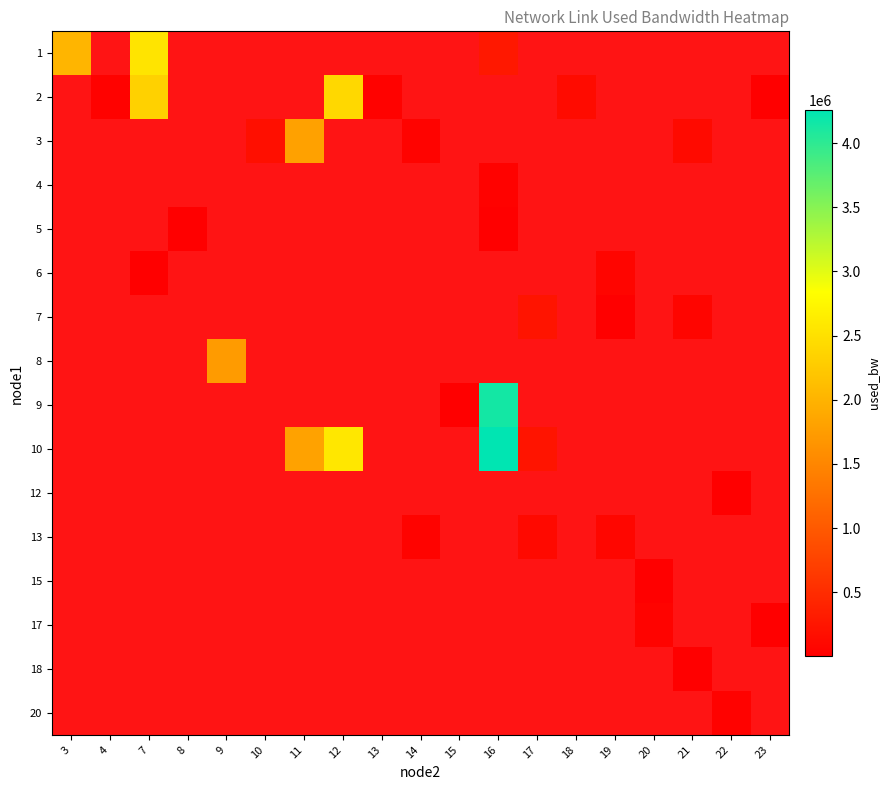

Rank the series at 20 from highest to lowest value.

17, 18, 20, 1, 2, 3, 4, 5, 6, 7, 8, 9, 10, 12, 13, 15